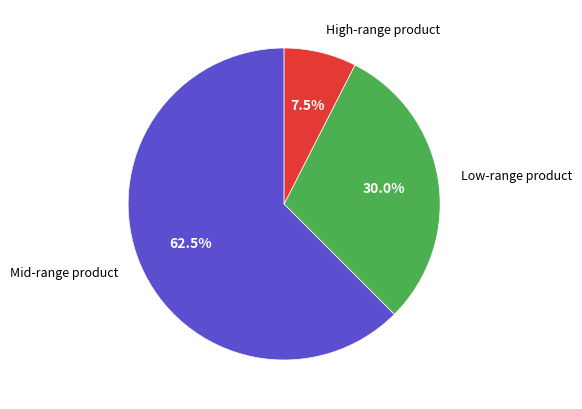

Does any single category account for the majority?

Yes